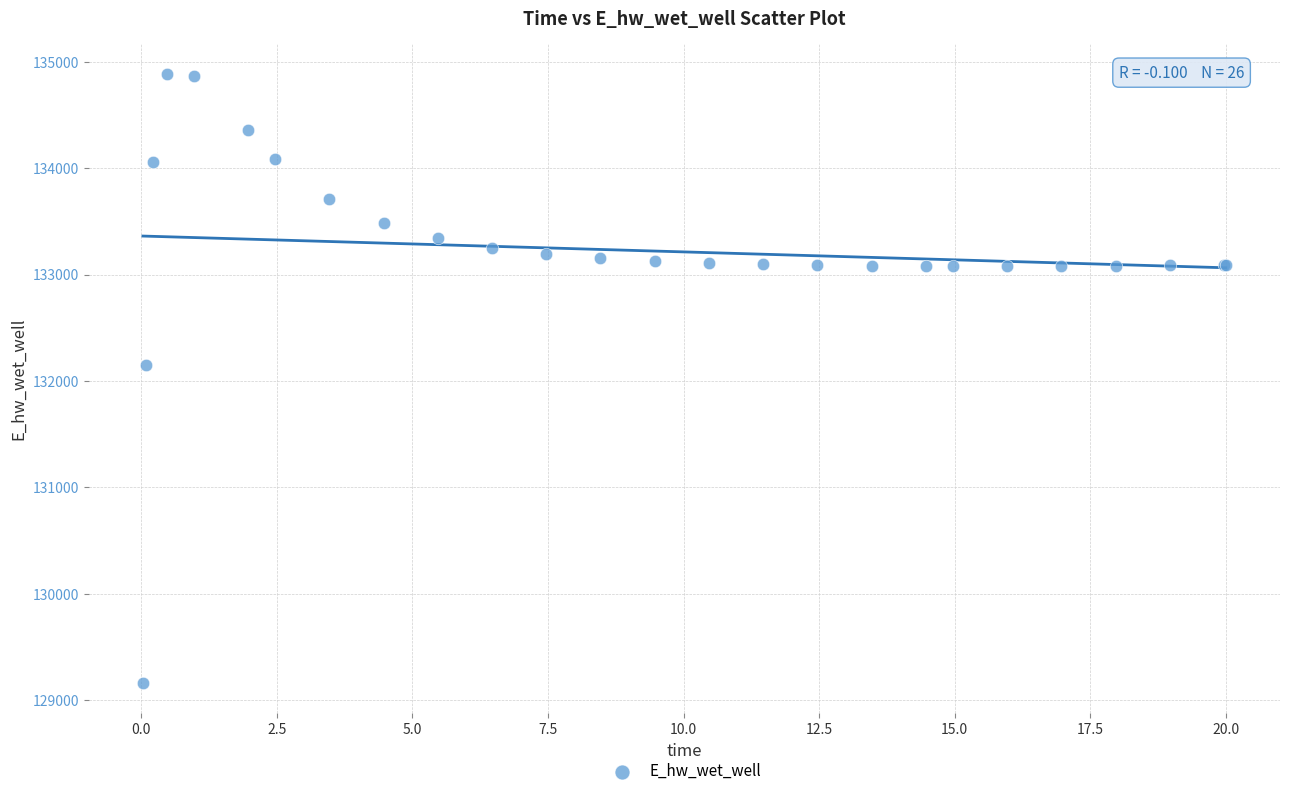

What Y value in the scatter plot is closest to 132021?

132146.6